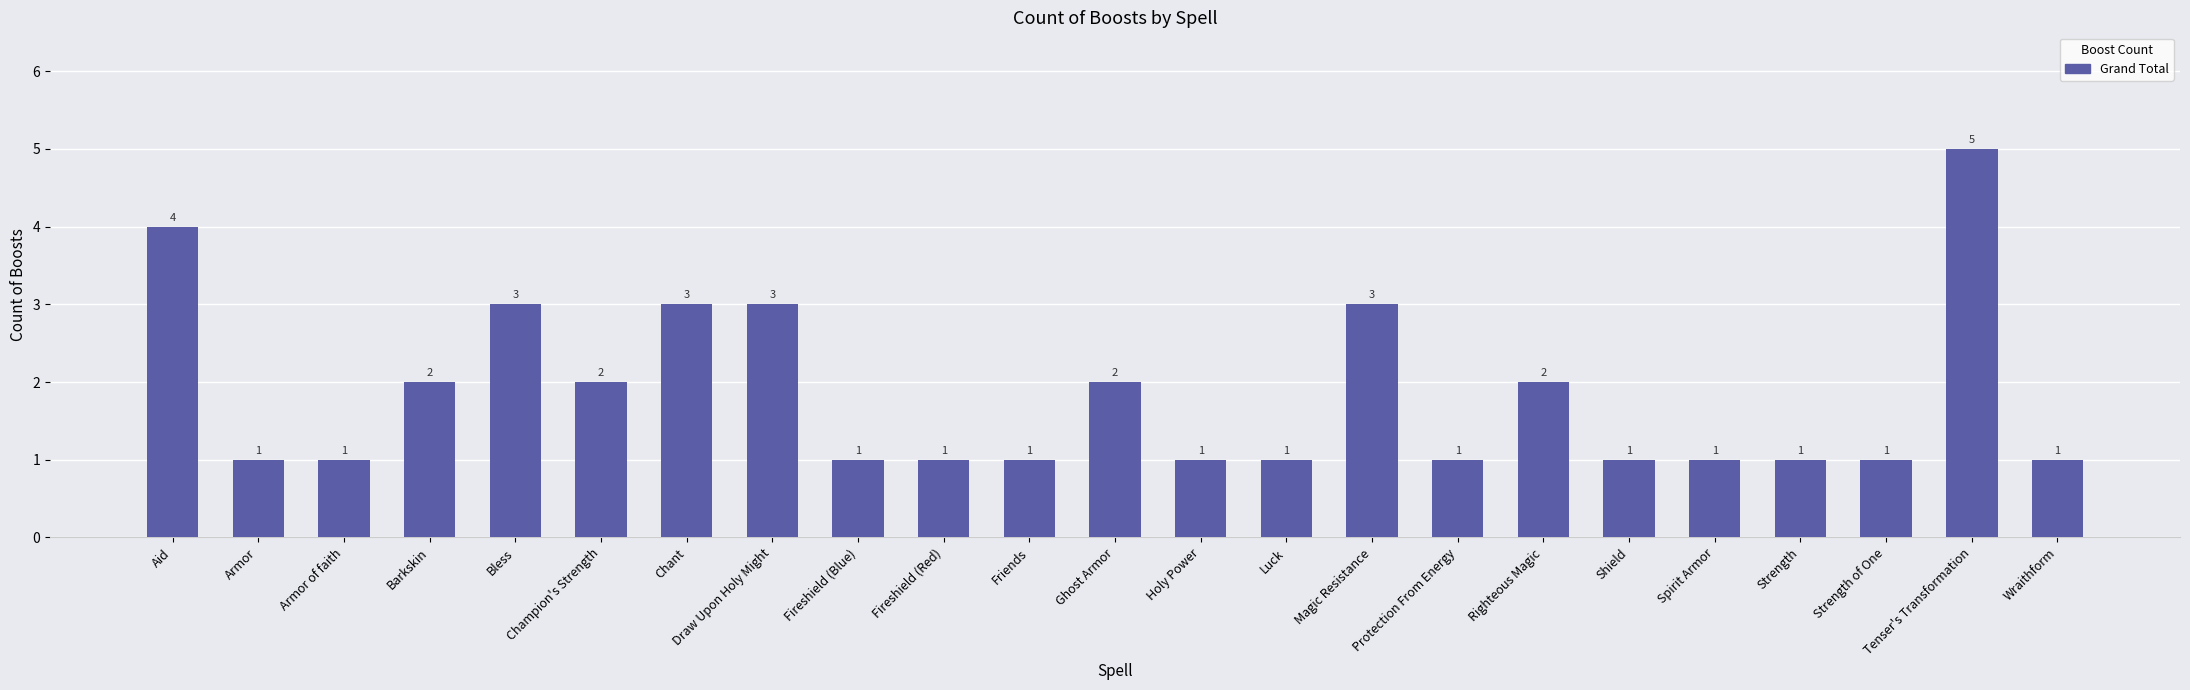

What is the label of the 2nd bar from the left?

Armor